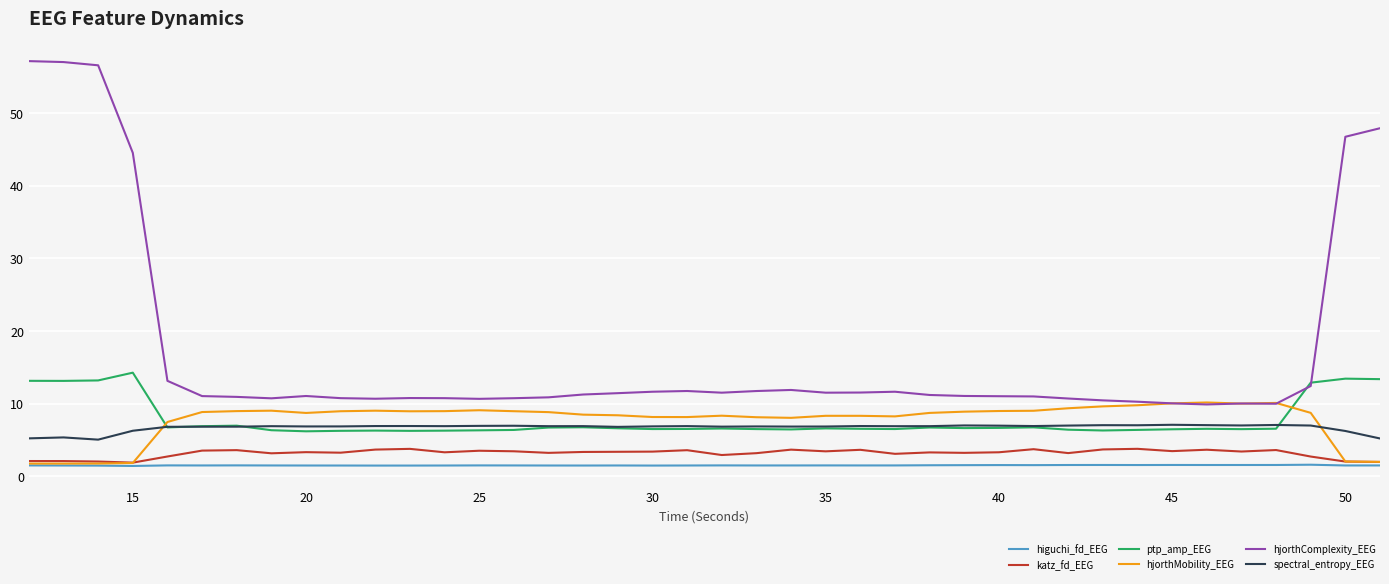

Does the chart have visible grid lines?

Yes